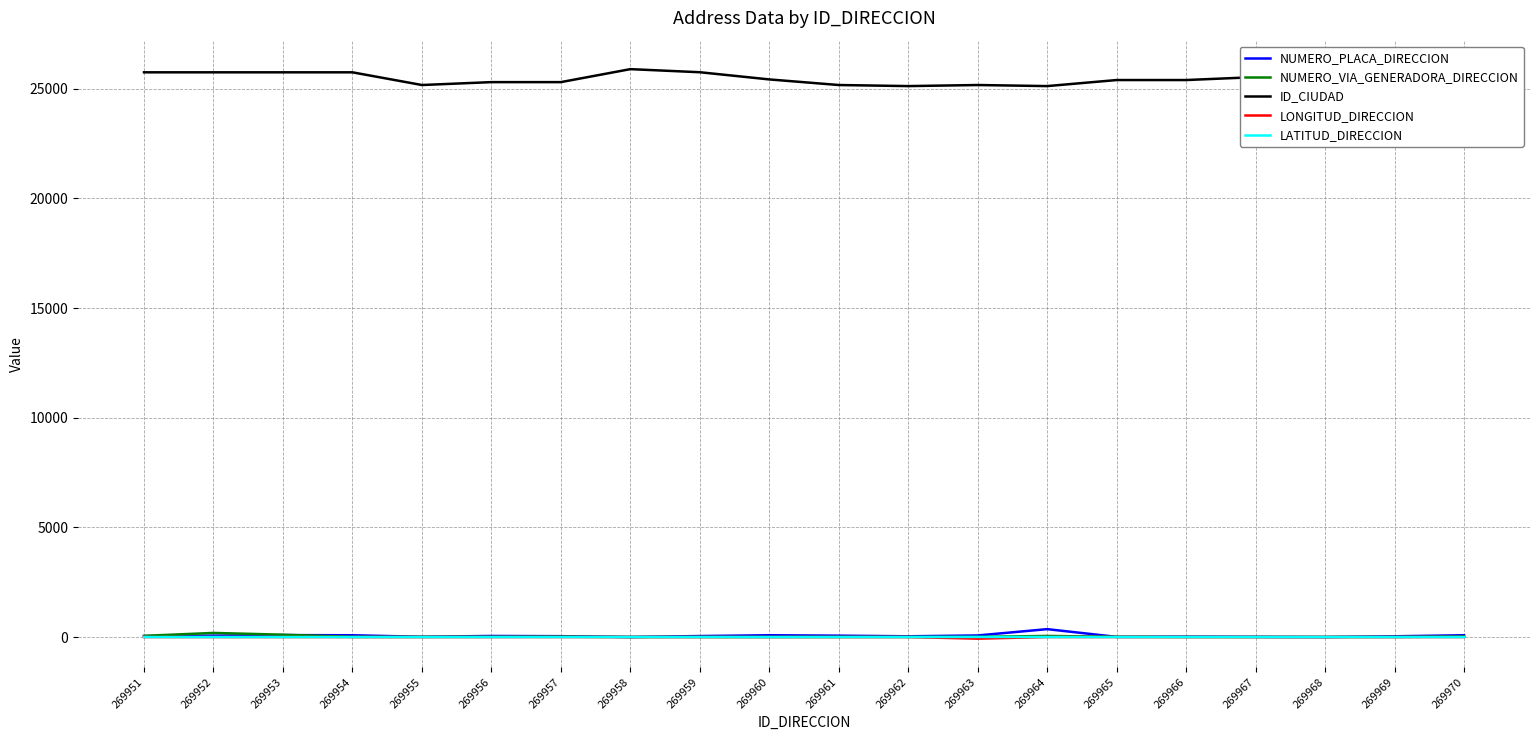

True or false: NUMERO_VIA_GENERADORA_DIRECCION and LATITUD_DIRECCION intersect in this chart.

False